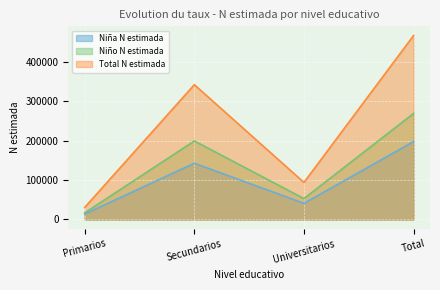

What position from the right is Universitarios?

2